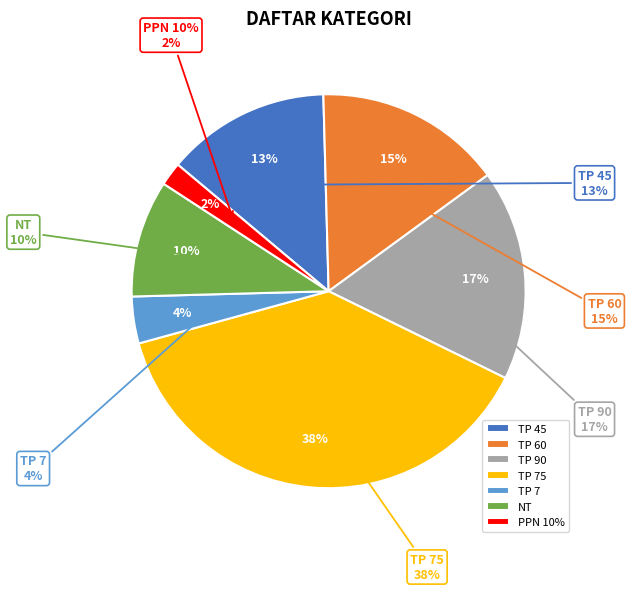

Does PPN 10% account for over 50% of the chart?

No